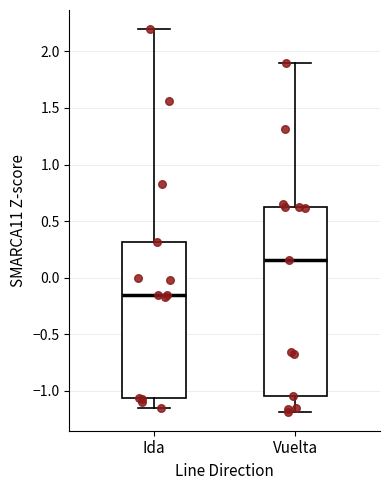

Which box is the tallest, from its lower edge to its upper edge?

Vuelta